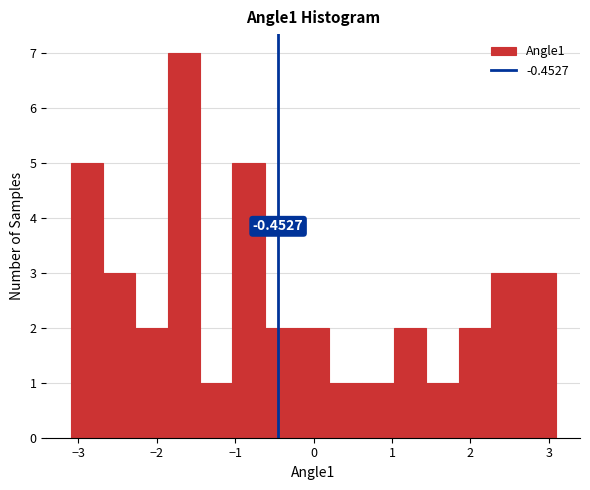

Over which range of the x-axis is the bar tallest?

-1.9 to -1.4